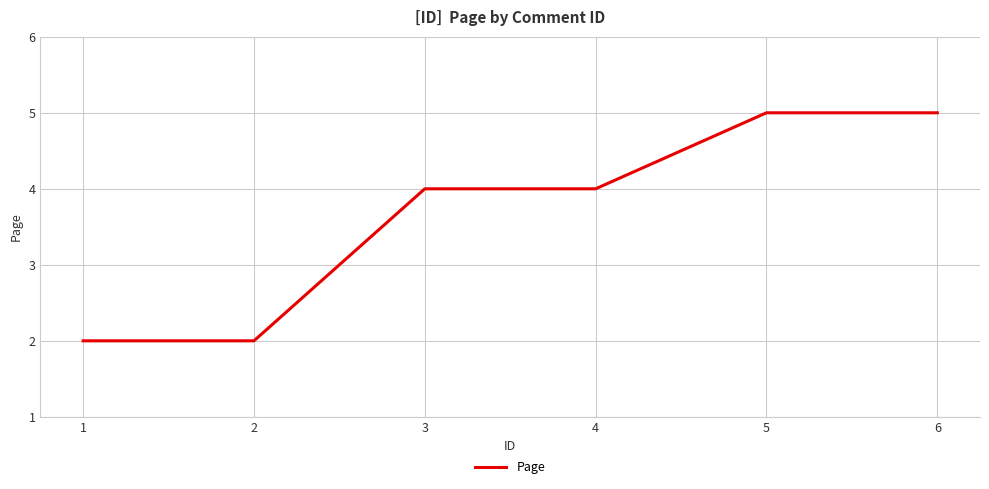

What is the approximate value at 6?

5